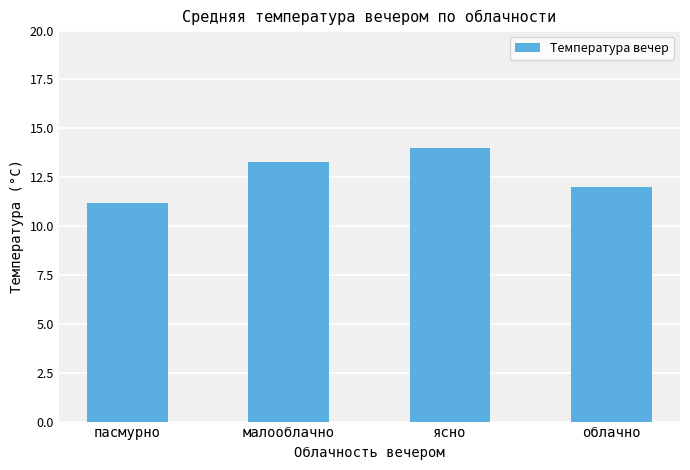

What is the change in value from ясно to облачно?

-2.0